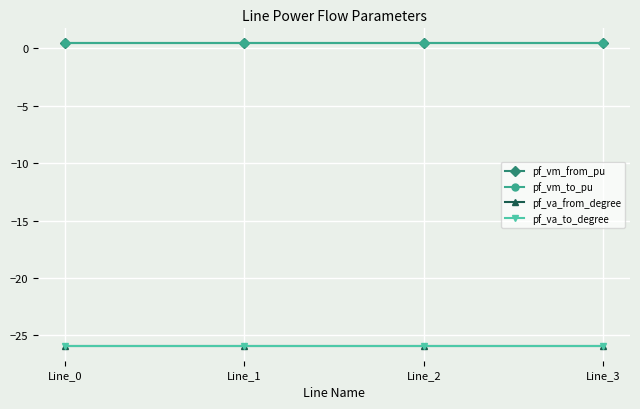

What is the total value across all series at Line_2?

-51.0